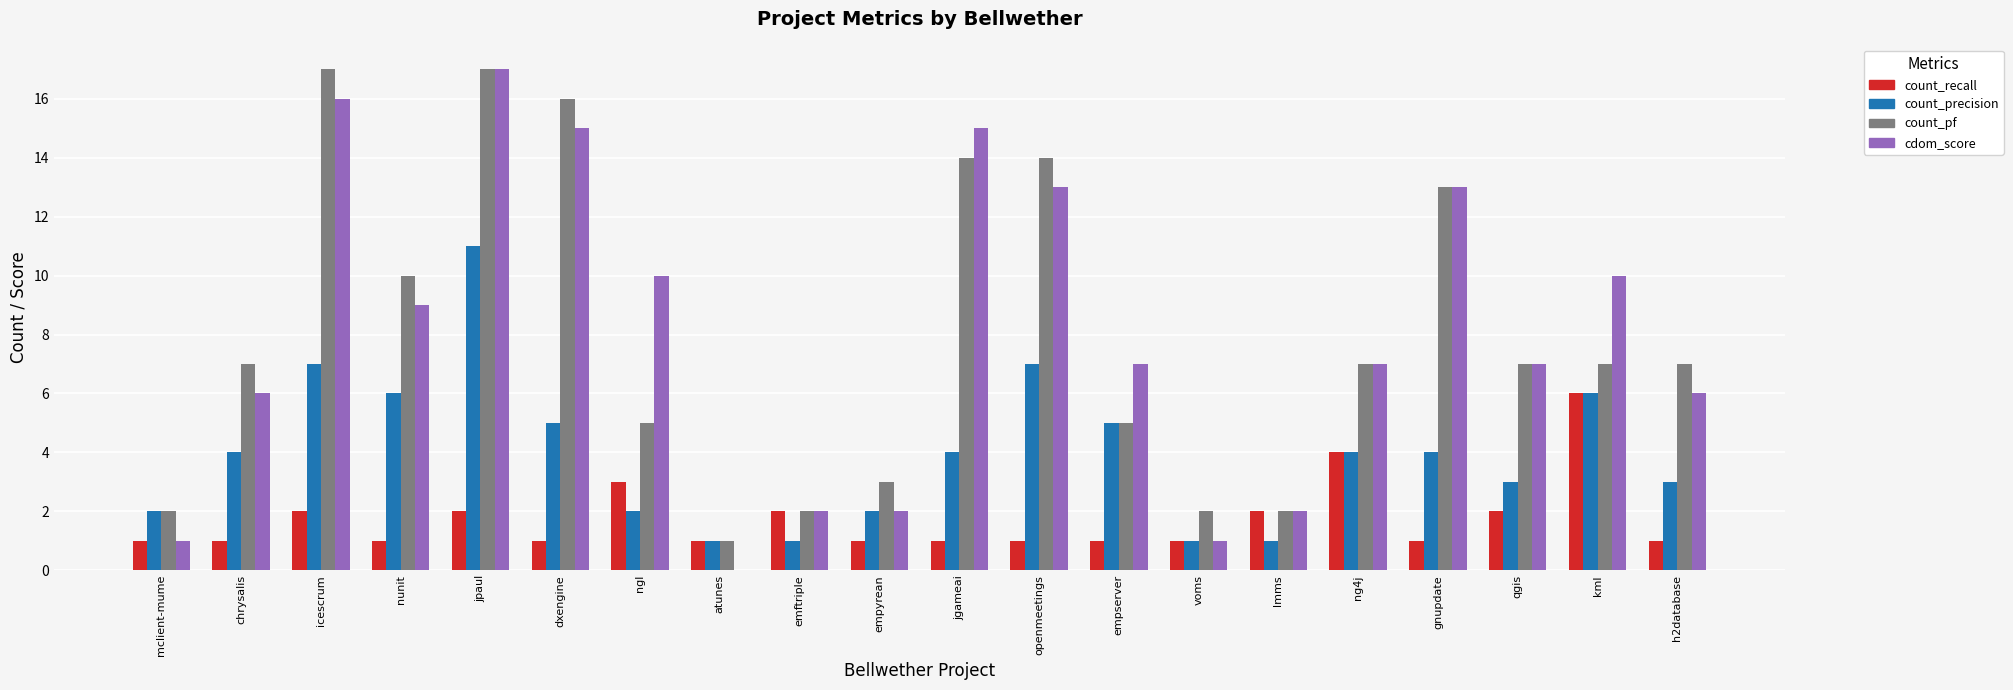

What is the sum of the count_precision values at ng4j and kml?

10